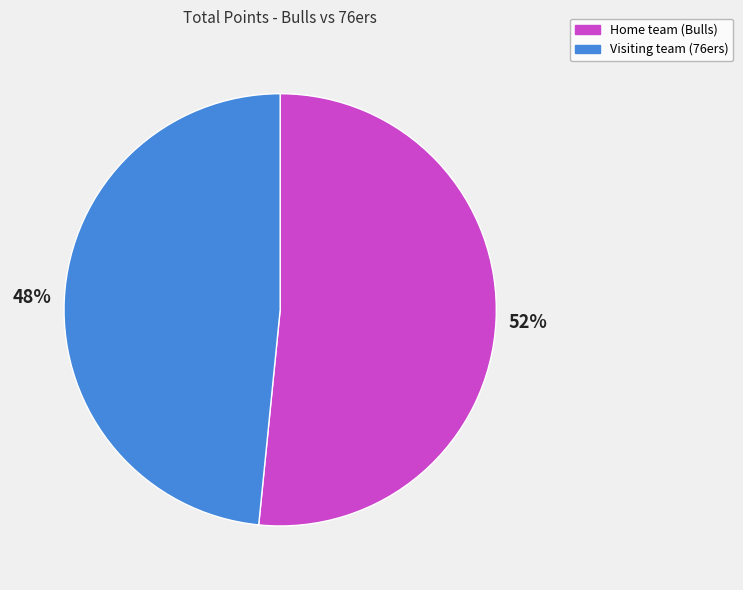

How many segments does this pie chart have?

2